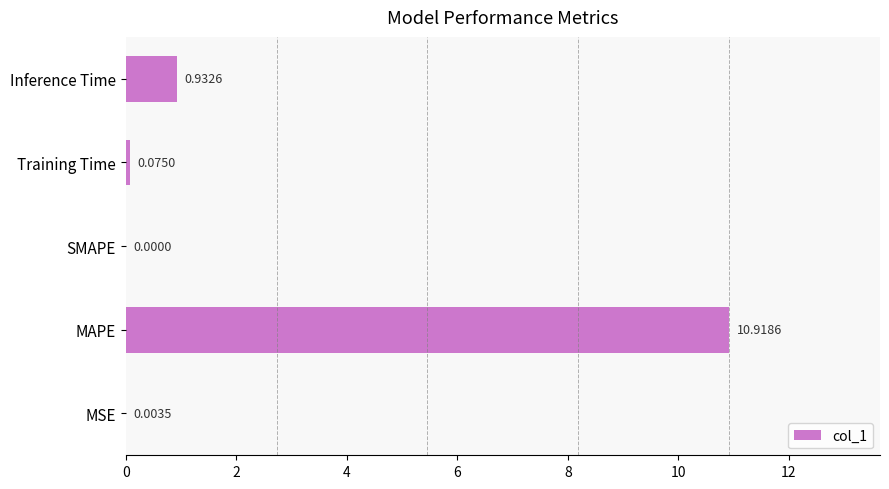

Which label corresponds to the largest value in the chart?

MAPE